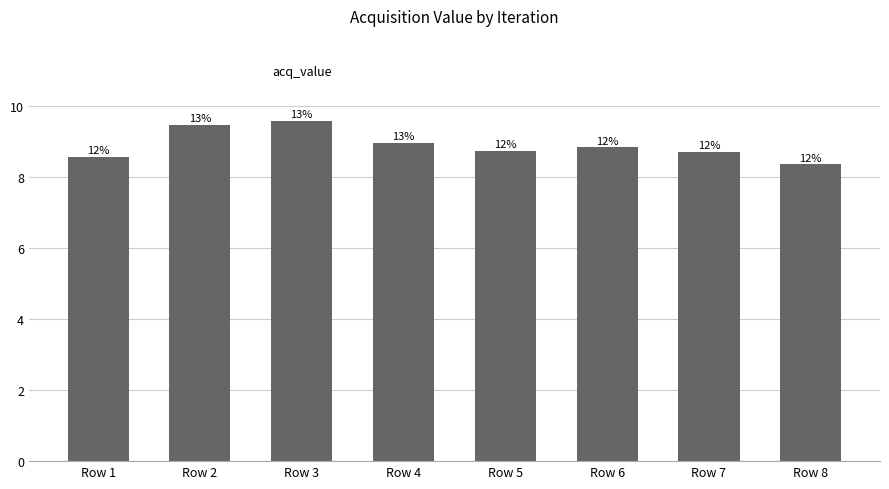

What is the value of the 5th bar from the left?

8.7